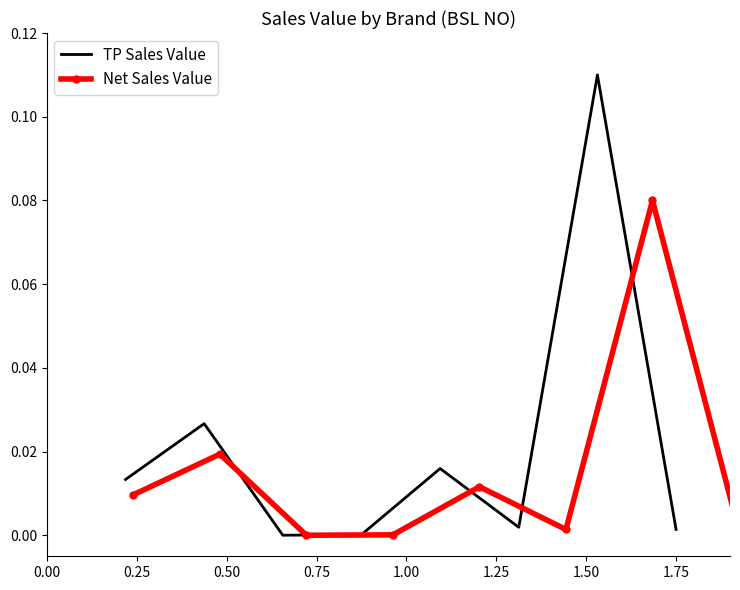

In Net Sales Value, how many points are higher than both neighbors (excluding endpoints)?

3